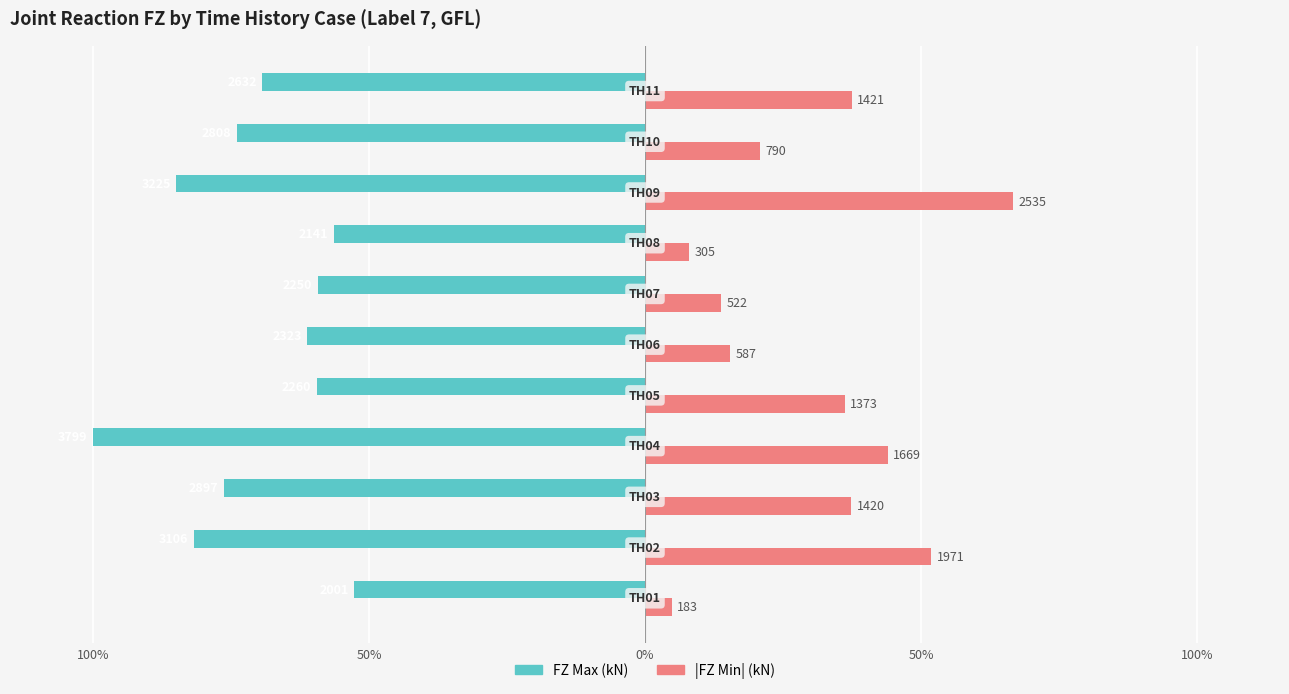

Reading left to right, what are all the values shown in this chart?

FZ Max (kN): -52.7	-81.8	-76.3	-100.0	-59.5	-61.1	-59.2	-56.4	-84.9	-73.9	-69.3
FZ Min (kN): 4.8	51.9	37.4	43.9	36.1	15.5	13.7	8.0	66.7	20.8	37.4